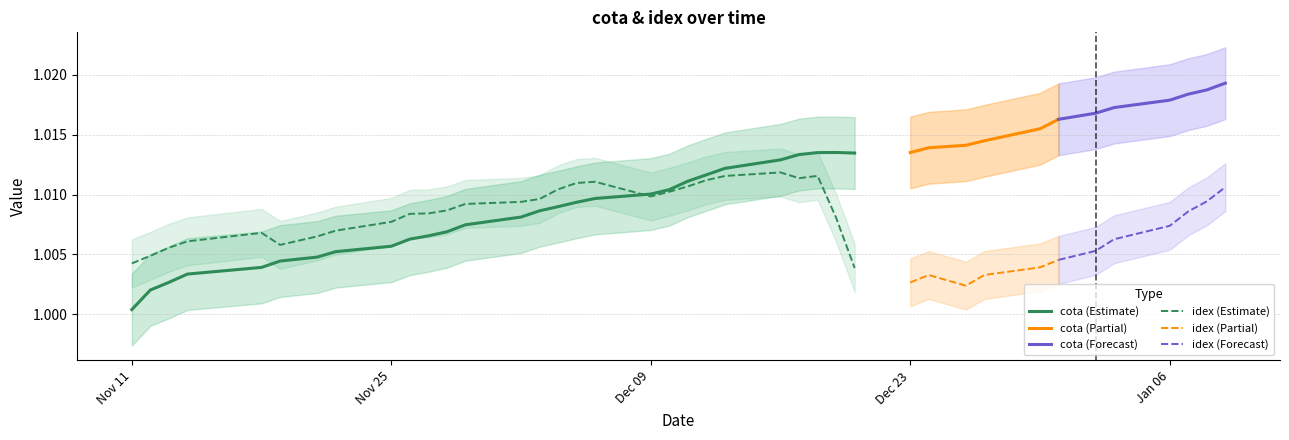

The value of idex (Estimate) at Nov 25 is 1.4. True or false?

False